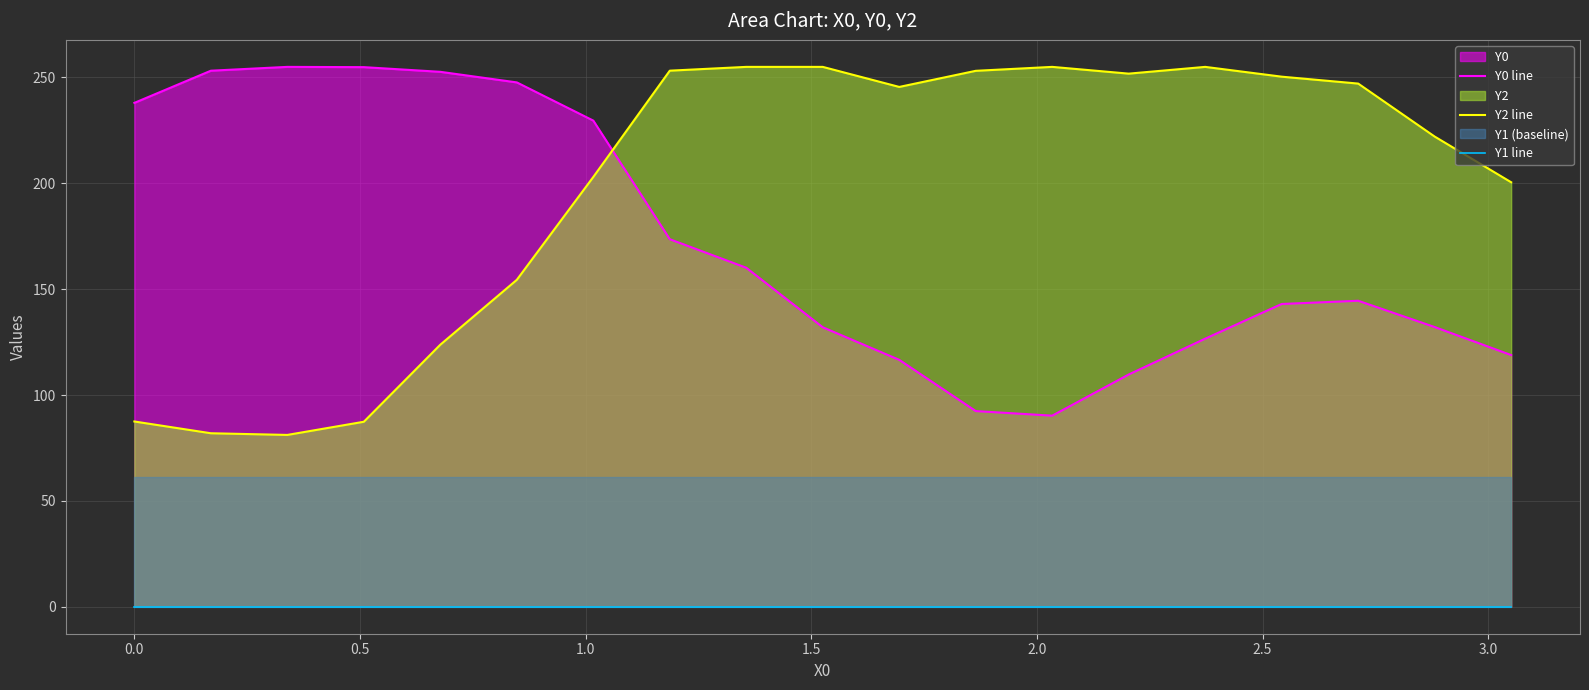

True or false: Y2 line has a value of 119.2 at 1.0.

False